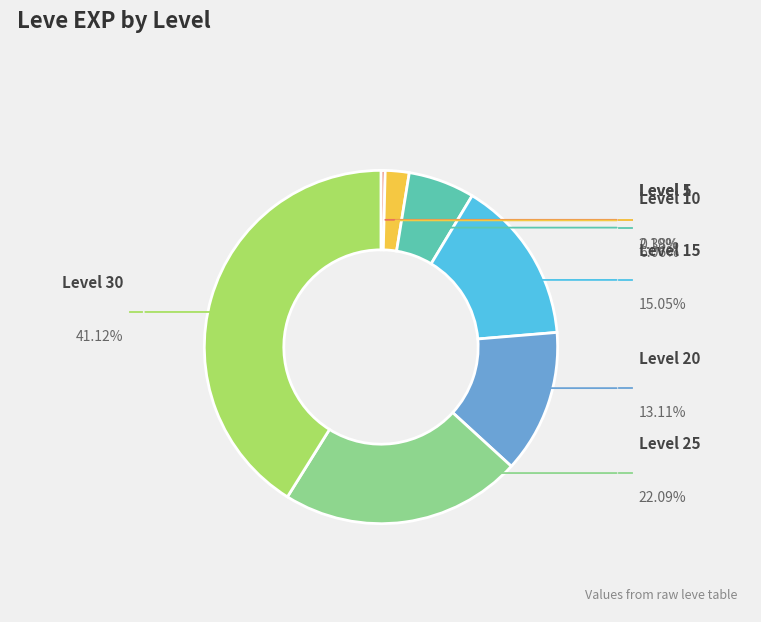

What is the change in value from Level 5 to Level 25?

+32790